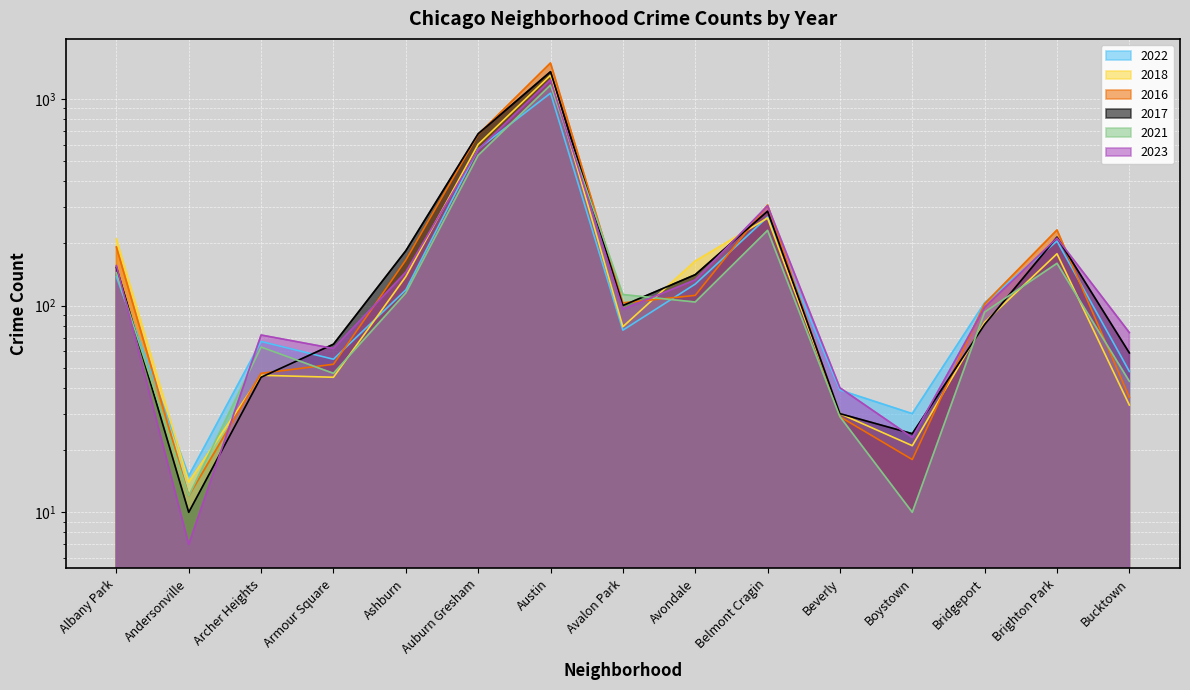

True or false: 2022 has a value of 205 at Brighton Park.

True